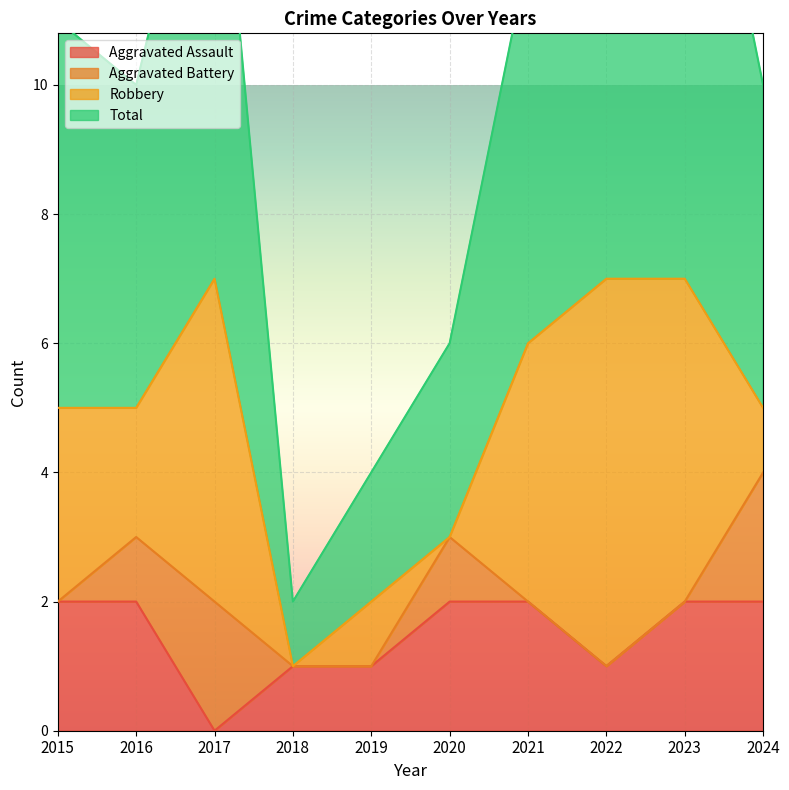

At which label does Total first exceed 11?

2017